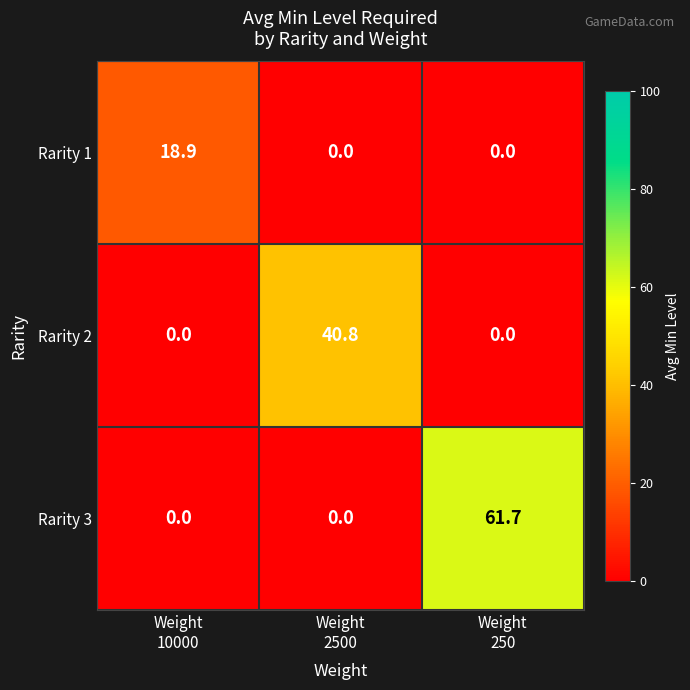

List the series in order of their overall mean, lowest first.

Rarity 1, Rarity 2, Rarity 3